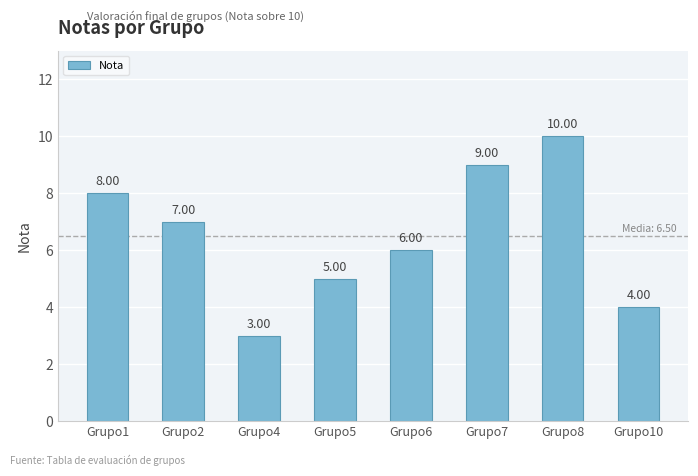

How many bars are there in total?

8